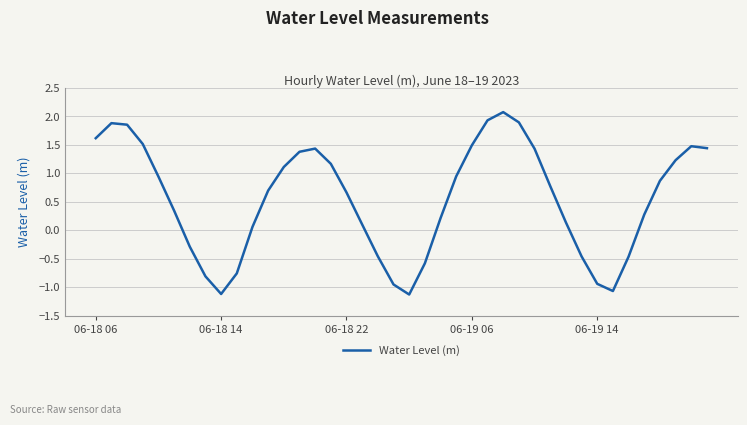

What is the maximum value shown in the chart?

2.1